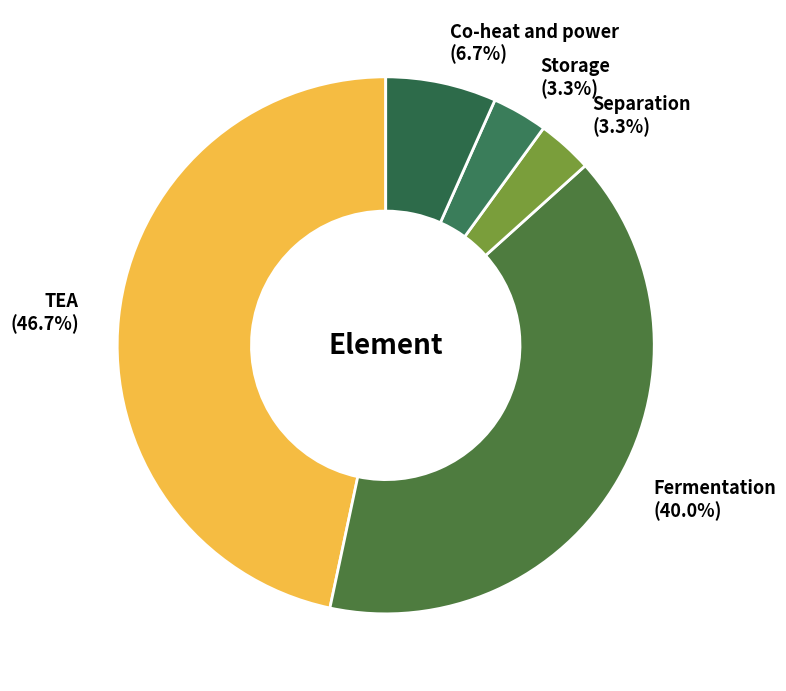

Which category has the biggest portion of the pie?

TEA